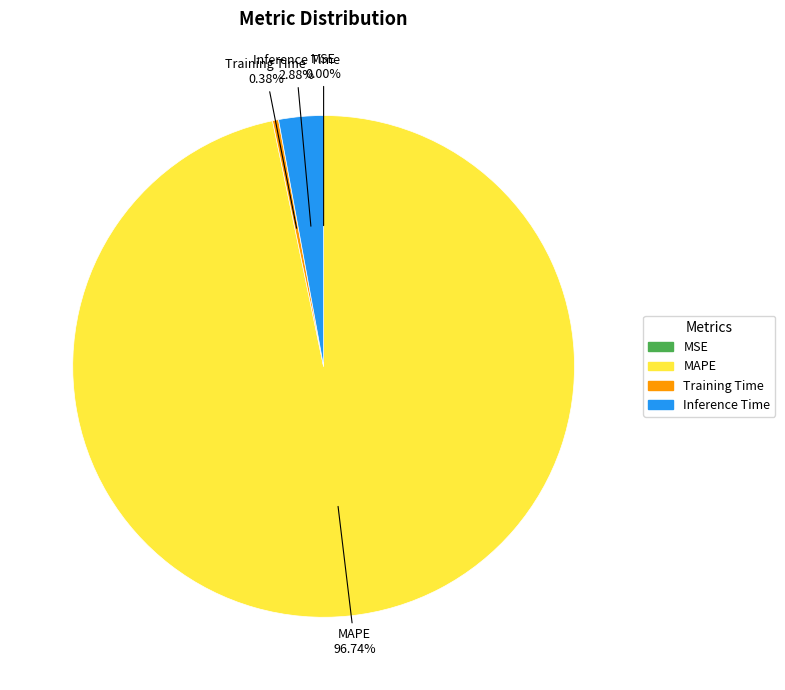

Does any single category account for the majority?

Yes